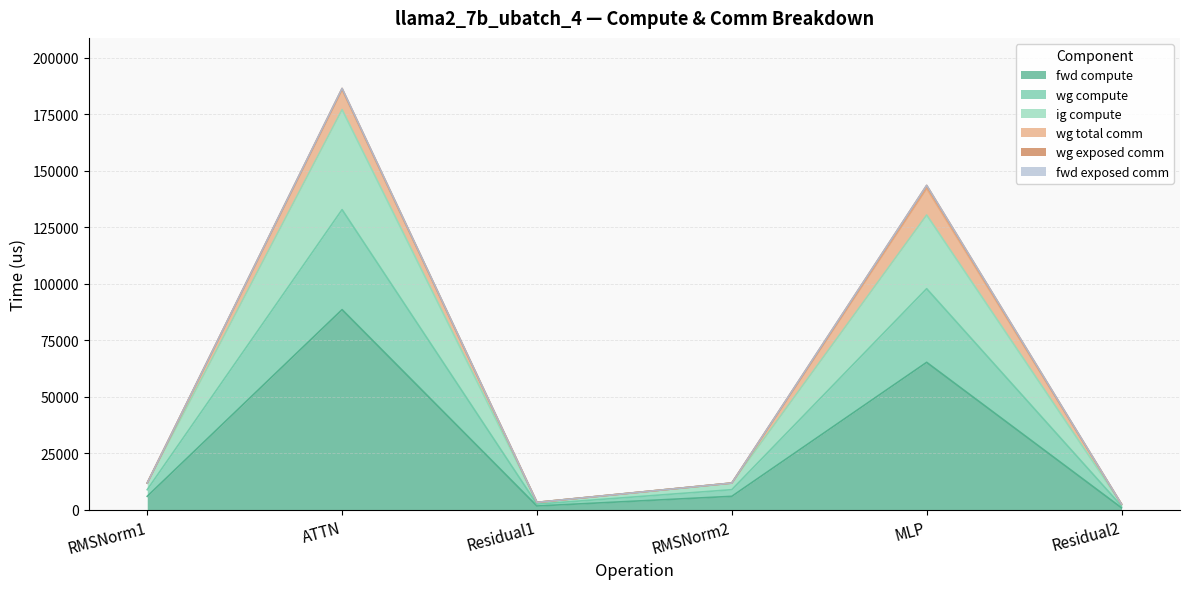

Does the chart have visible grid lines?

Yes